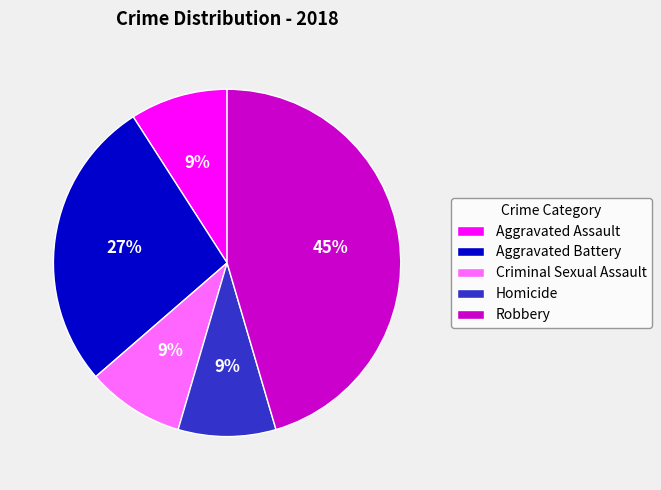

Count the number of slices in the pie.

5